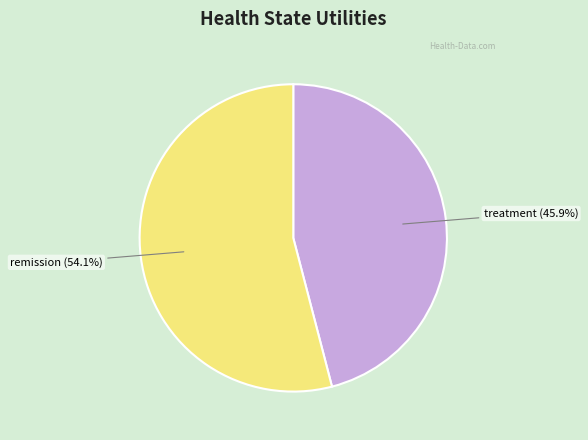

Does any single category account for the majority?

Yes